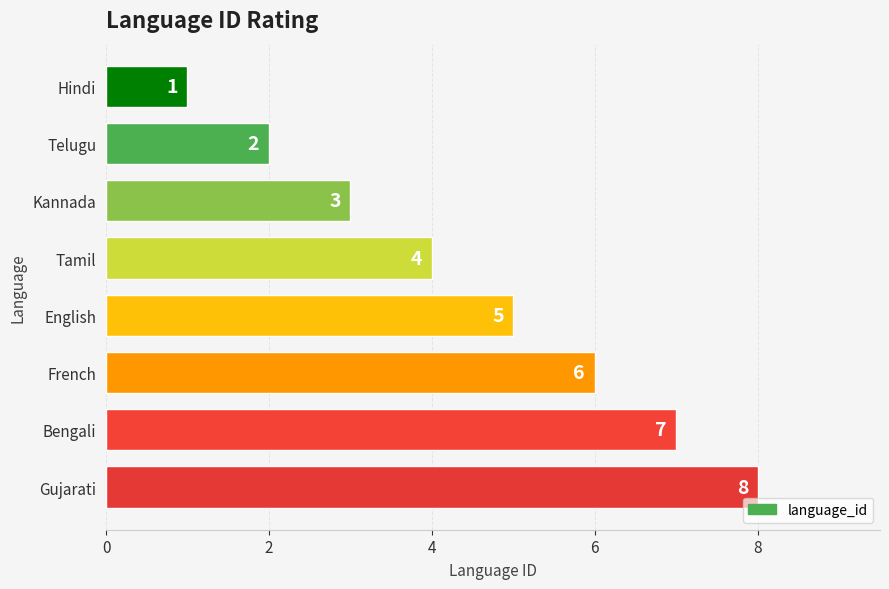

The chart shows a value of 3 at English. True or false?

False